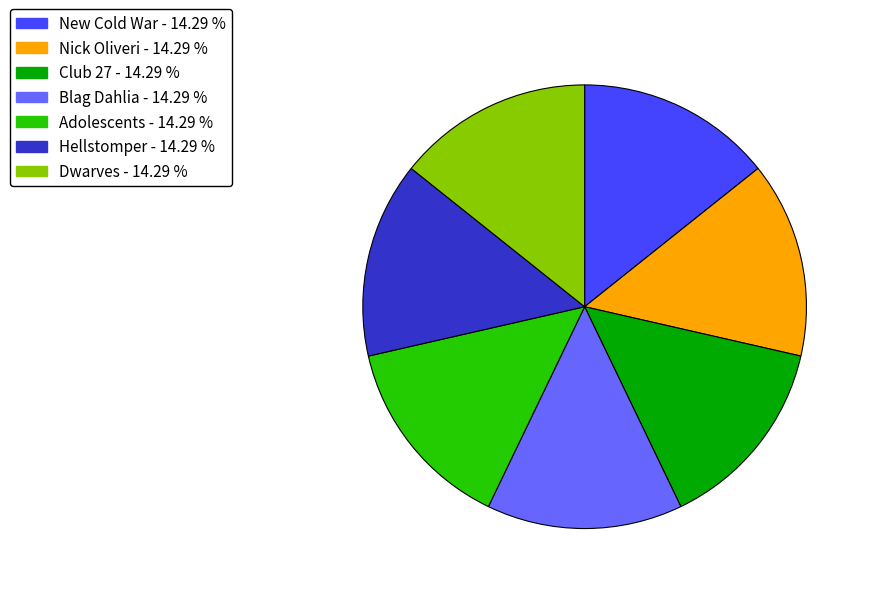

The Hellstomper slice represents 1% of the pie. True or false?

False